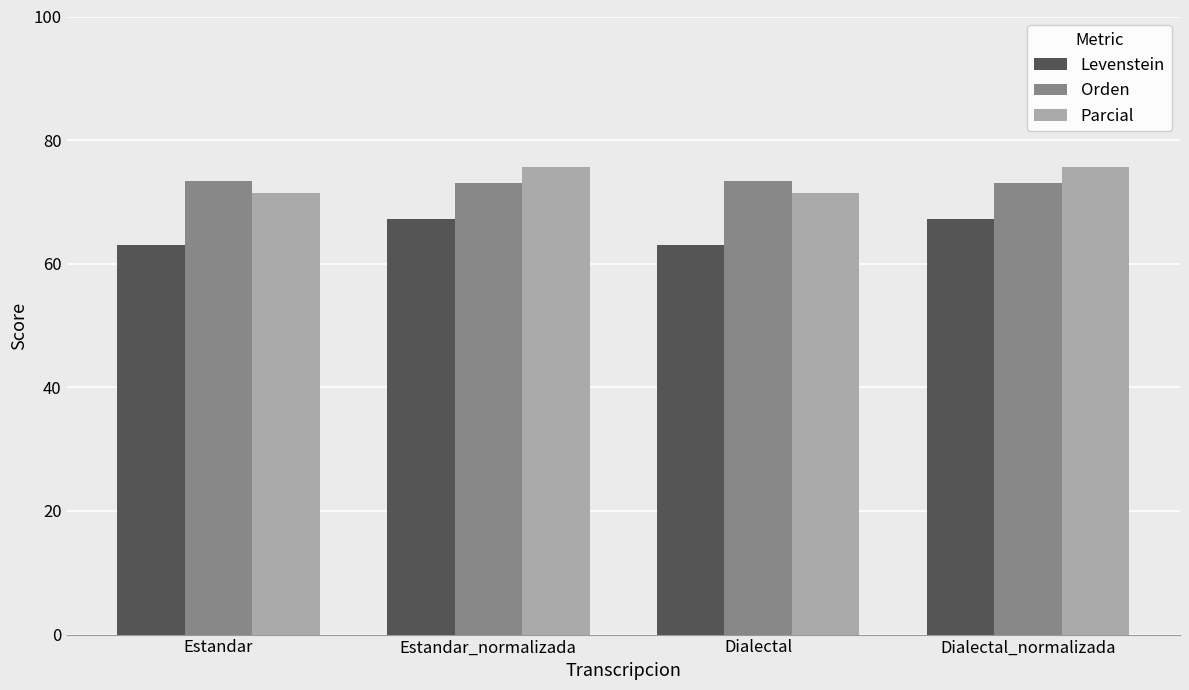

Rank the series by their maximum value, from highest to lowest.

Parcial, Orden, Levenstein